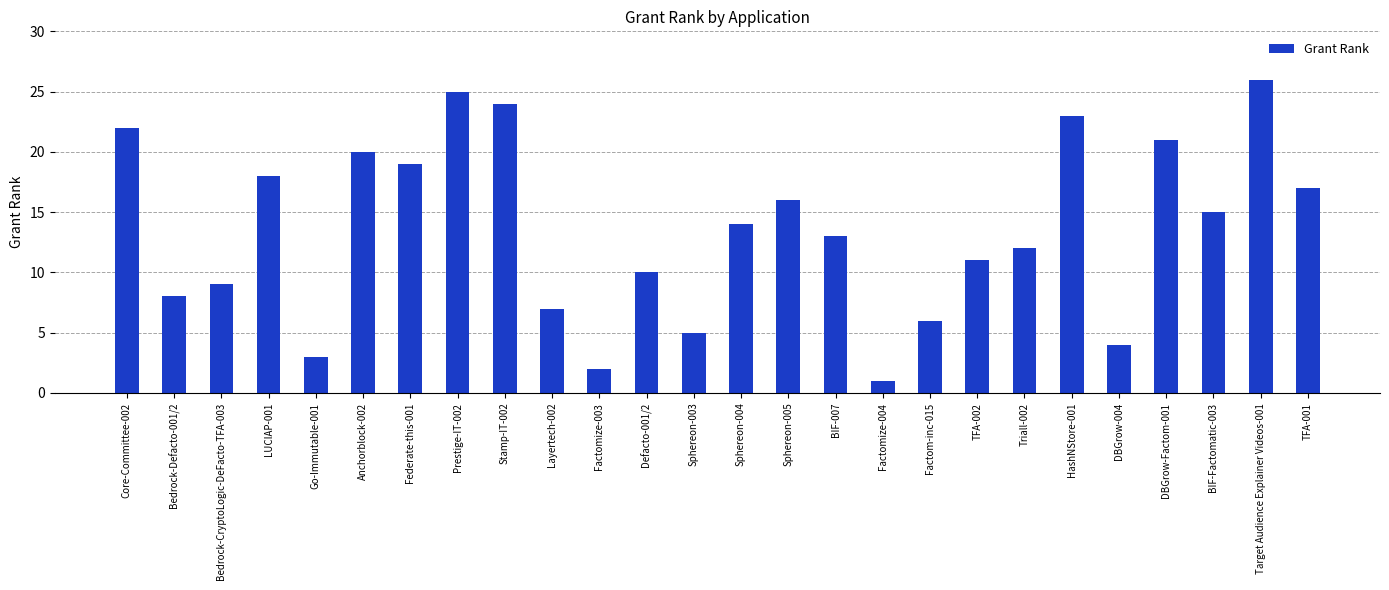

What is the label of the 19th bar from the left?

TFA-002